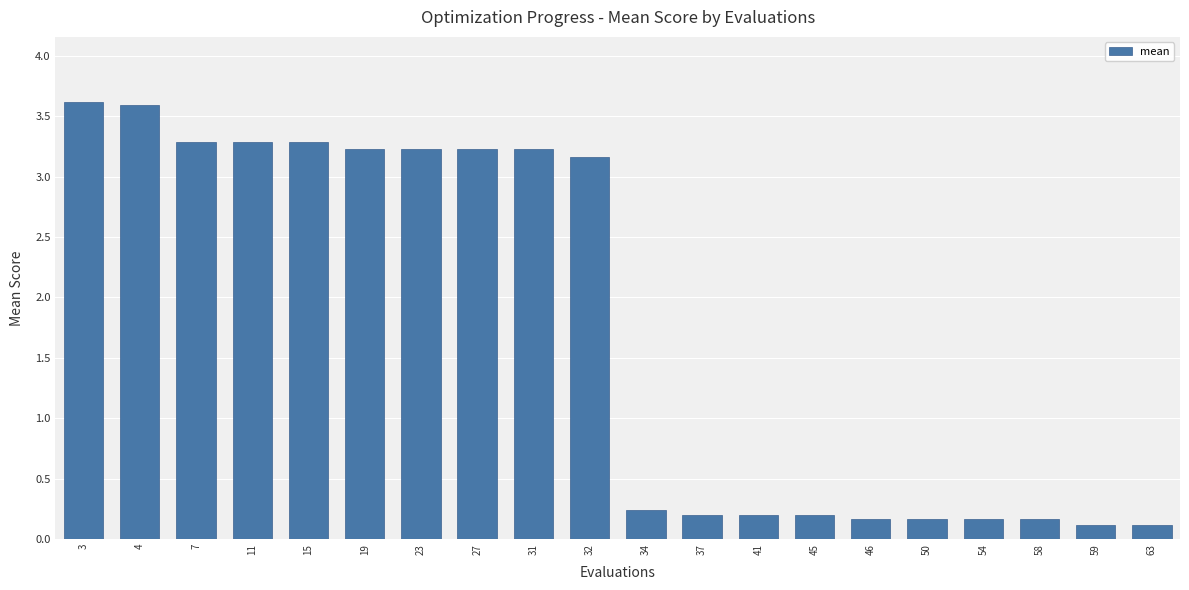

What is the value of the 6th bar from the left?

3.2